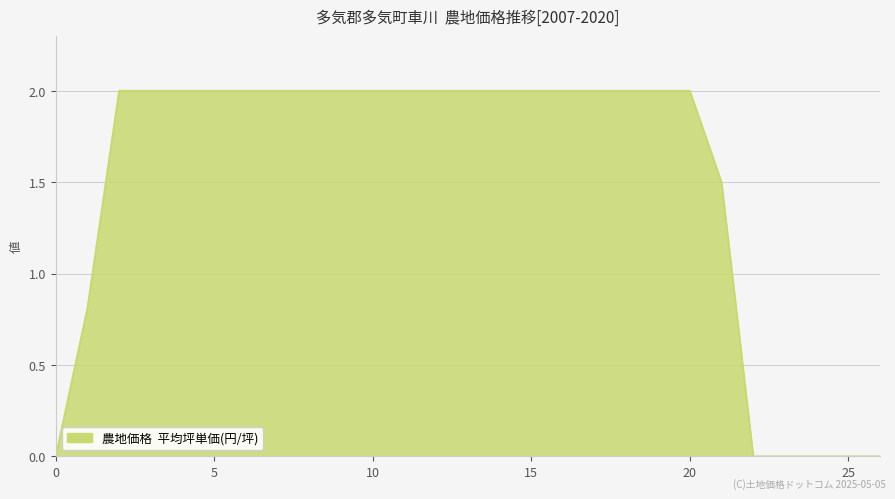

What is the difference between the maximum and minimum values?

2.0